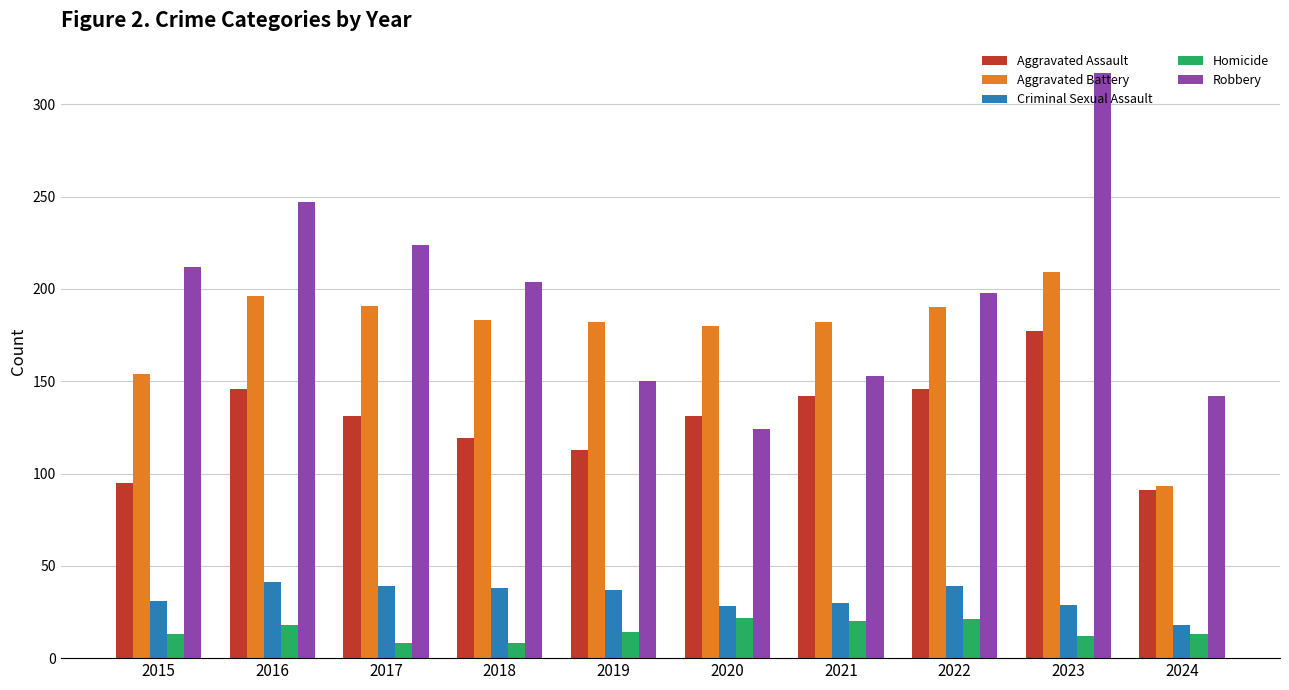

What is the minimum value shown in the chart?

8